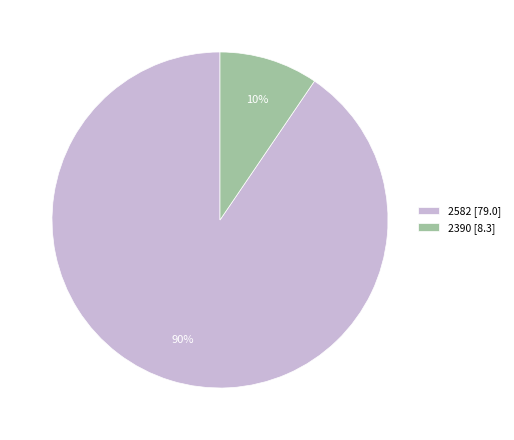

Which has a higher value, 2390 [8.3] or 2582 [79.0]?

2582 [79.0]